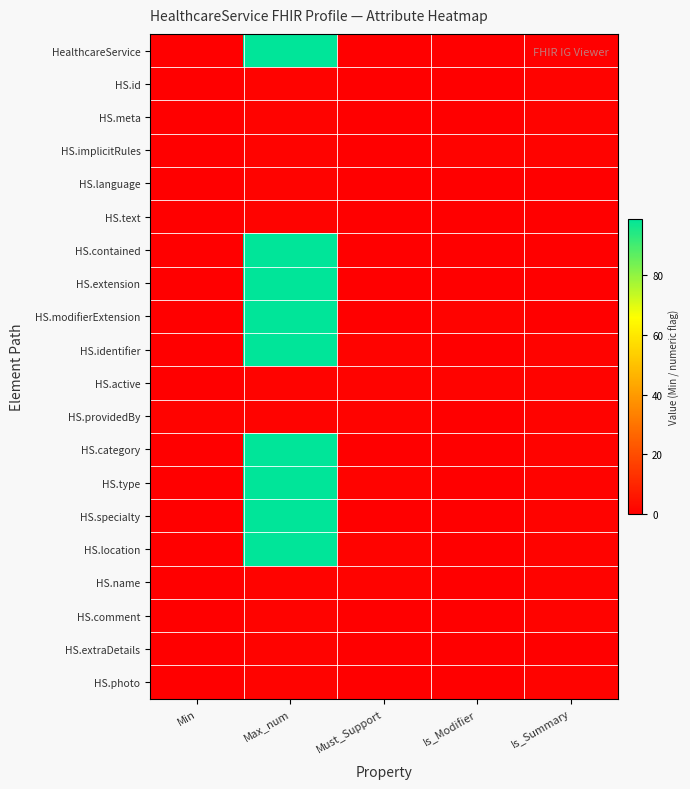

What is the difference between the highest and lowest values at Must_Support?

1